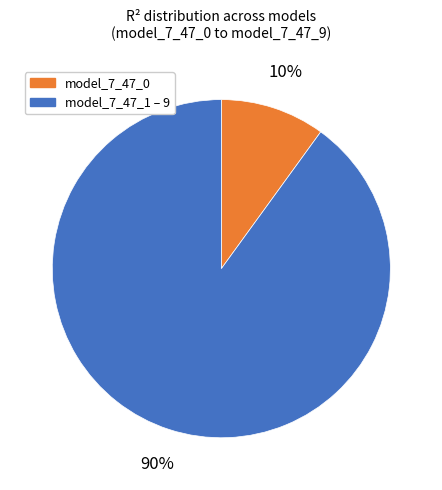

Rank the categories by value from lowest to highest.

model_7_47_0, model_7_47_1 – 9